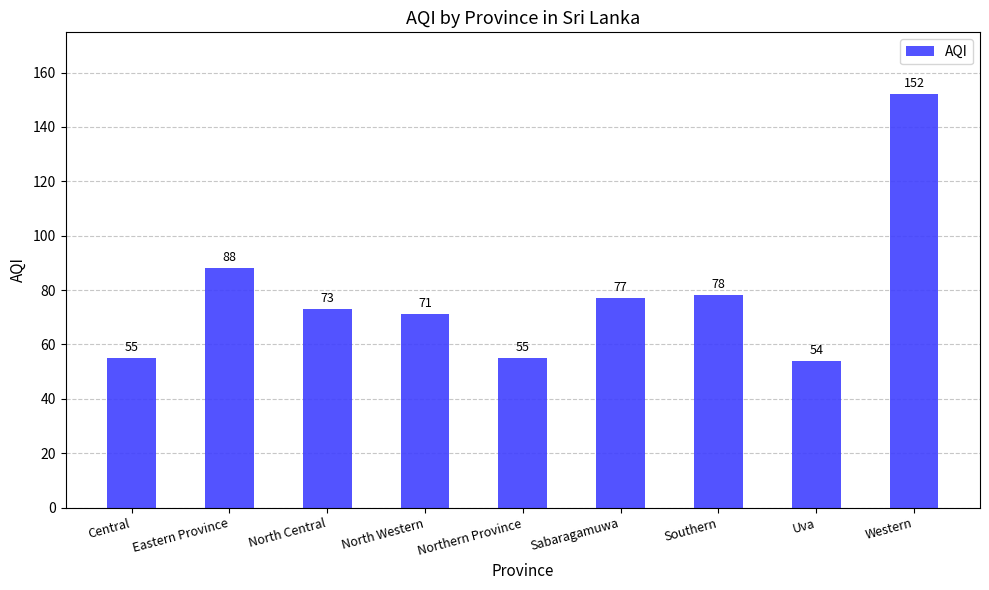

What is the average value?

78